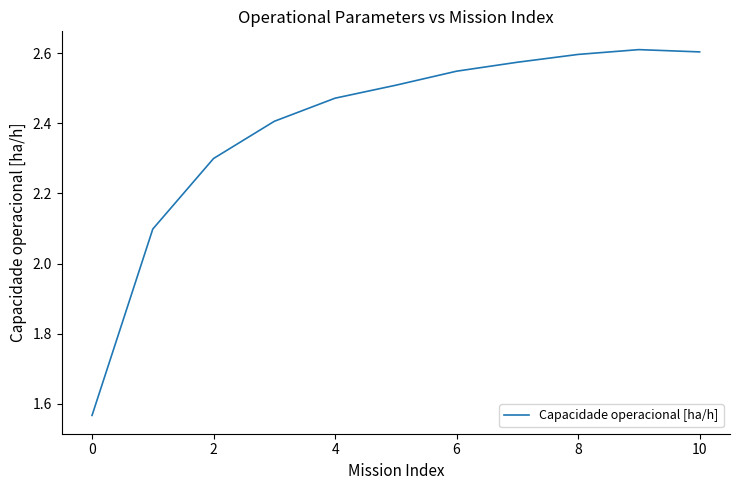

Which has a higher value, 6 or 0?

6